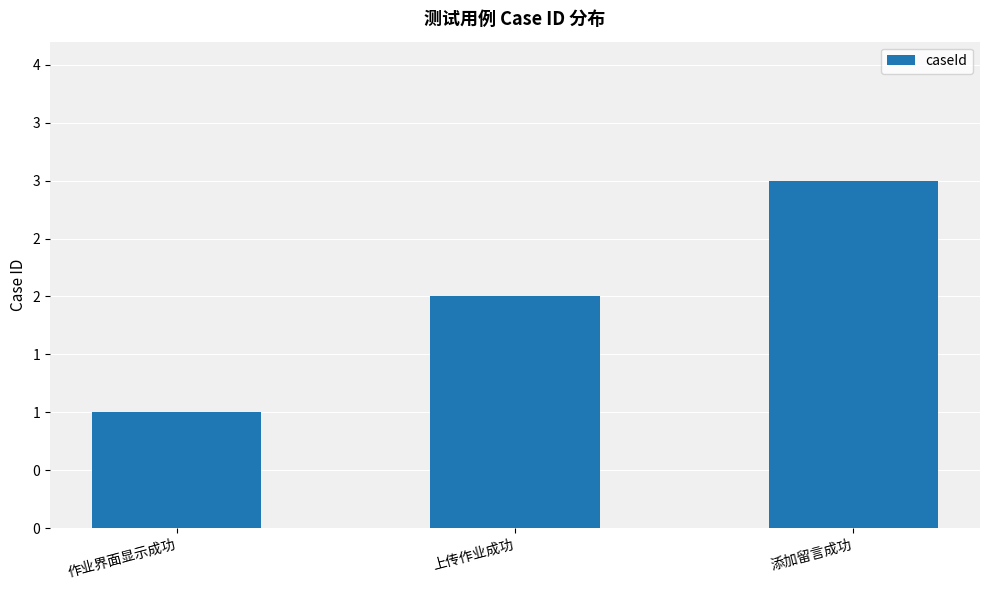

What is the sum of all values?

6